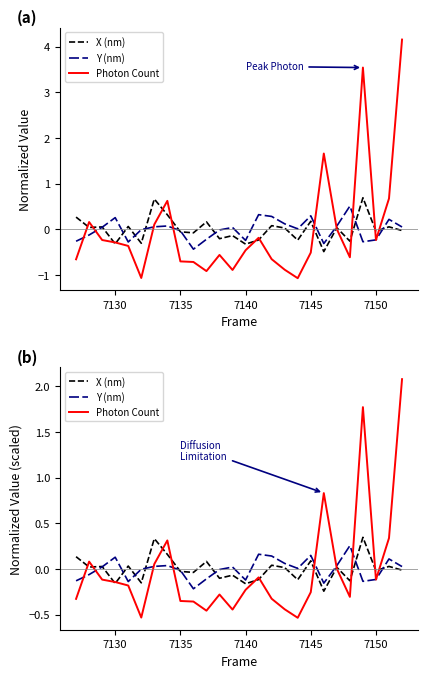

What are all the series names shown in the legend?

X (nm), Y (nm), Photon Count